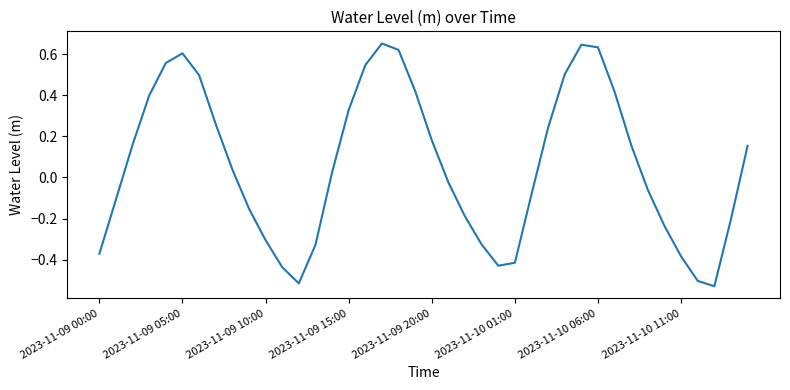

What is the difference between the maximum and minimum values?

1.2